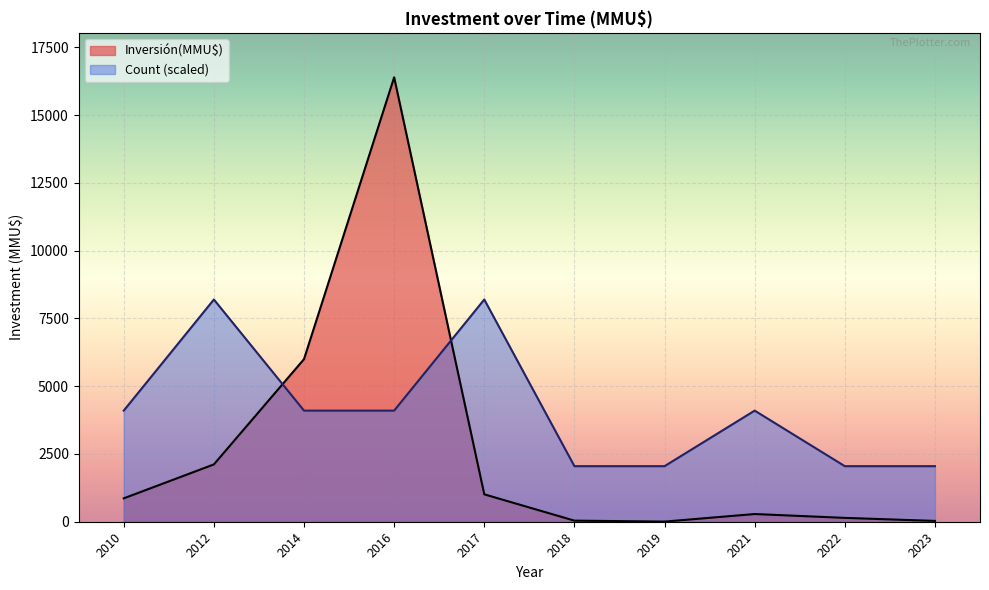

The value at 2010-06 is 428. True or false?

False